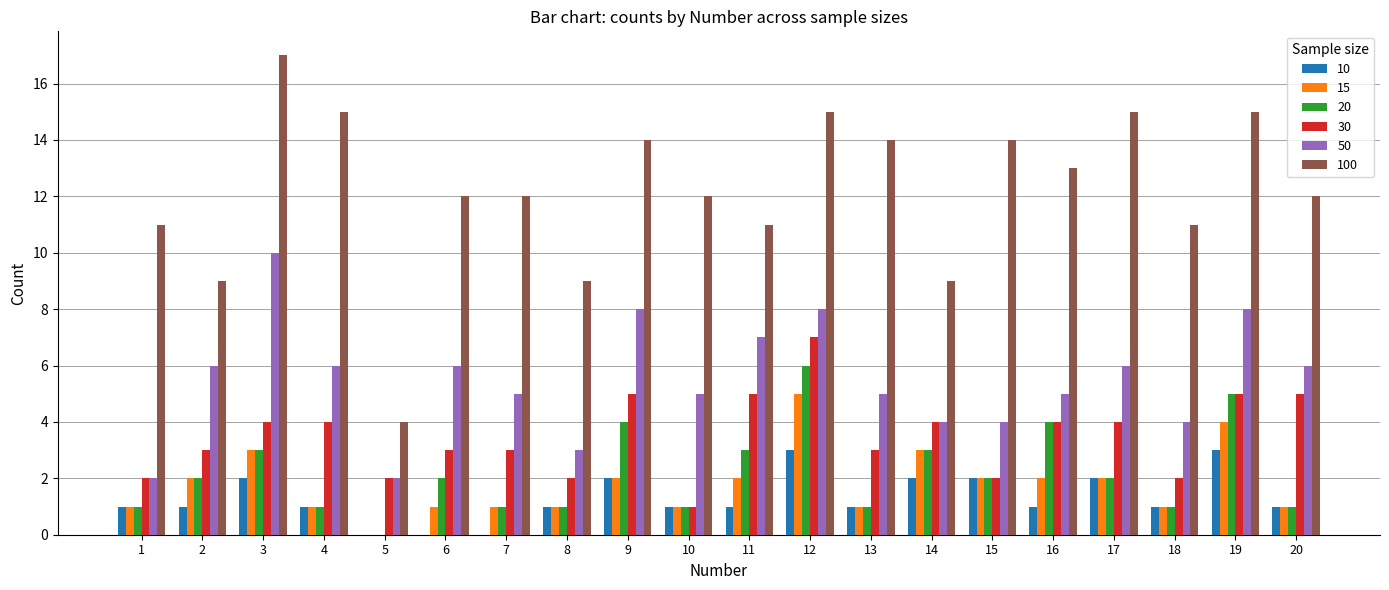

True or false: 20 has a value of 3 at 15.

False